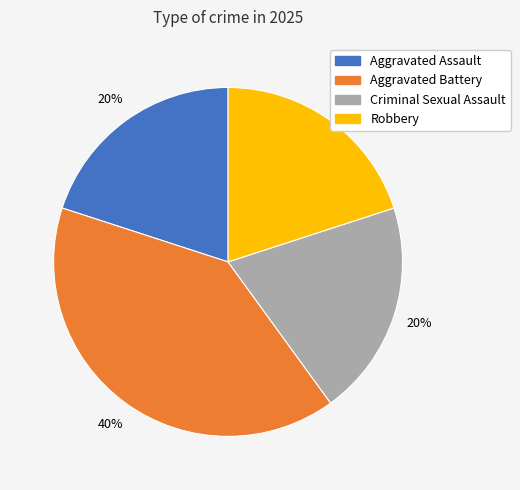

Is there a majority slice in this chart?

No